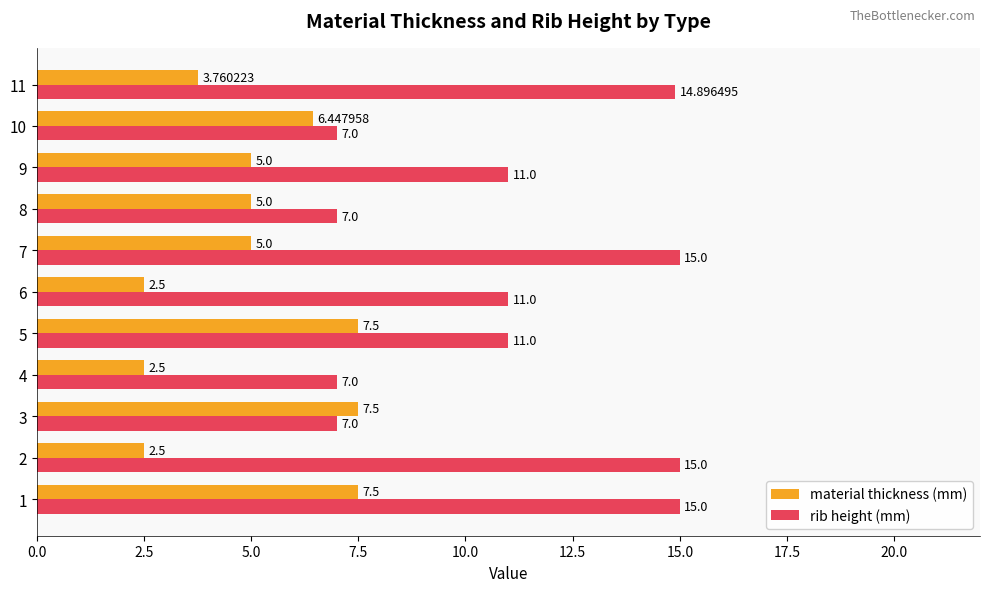

At 6, list the series in order from smallest to largest.

material thickness (mm), rib height (mm)